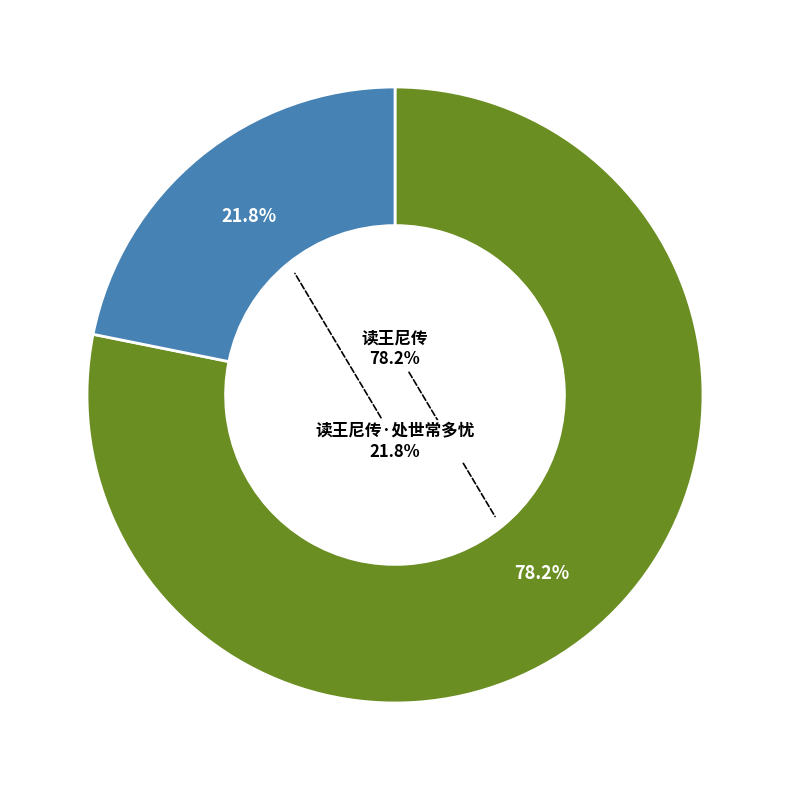

Which slice is the smallest?

读王尼传·处世常多忧